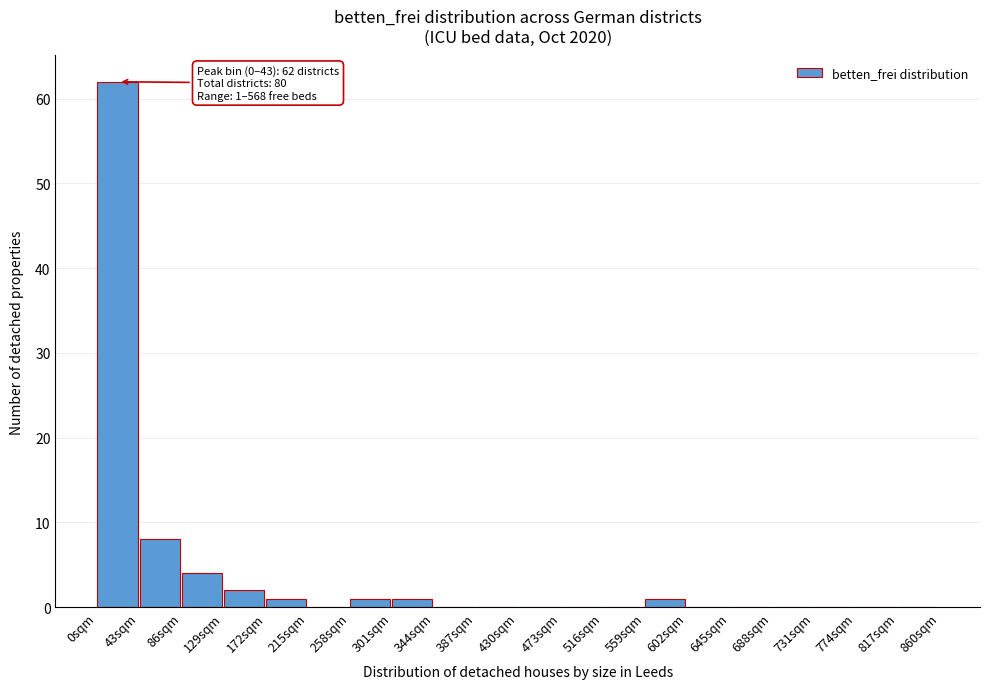

Over which range of the x-axis is the bar tallest?

0 to 43